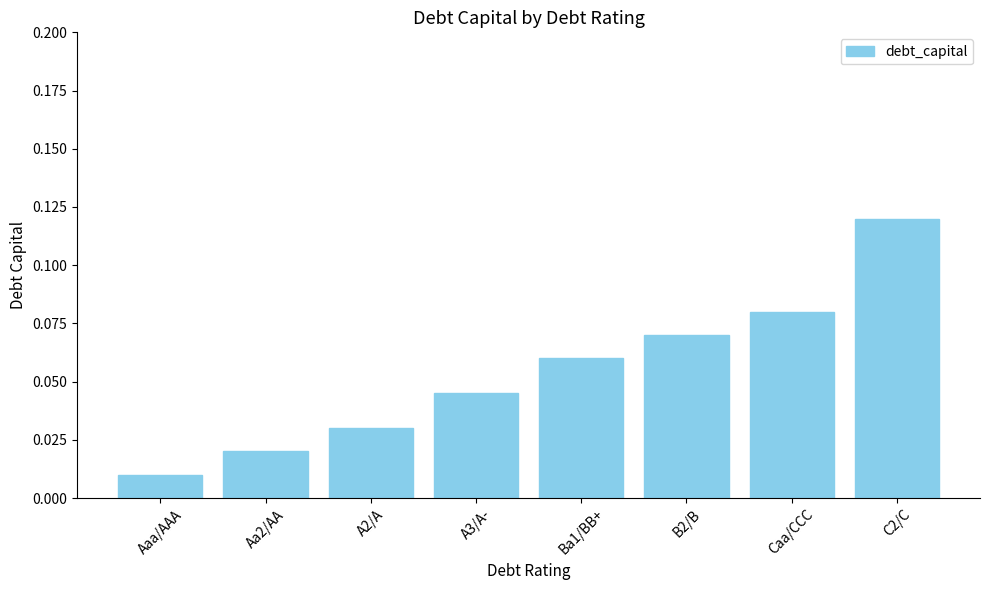

At which label is the value closest to 0?

Aaa/AAA